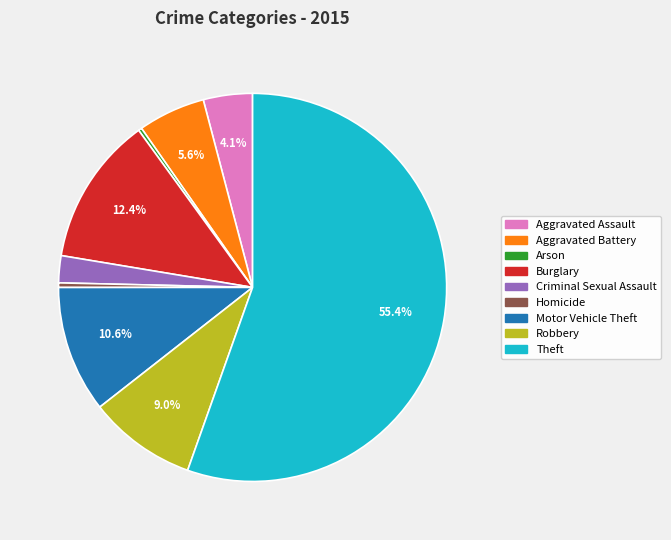

Which category accounts for the majority?

Theft